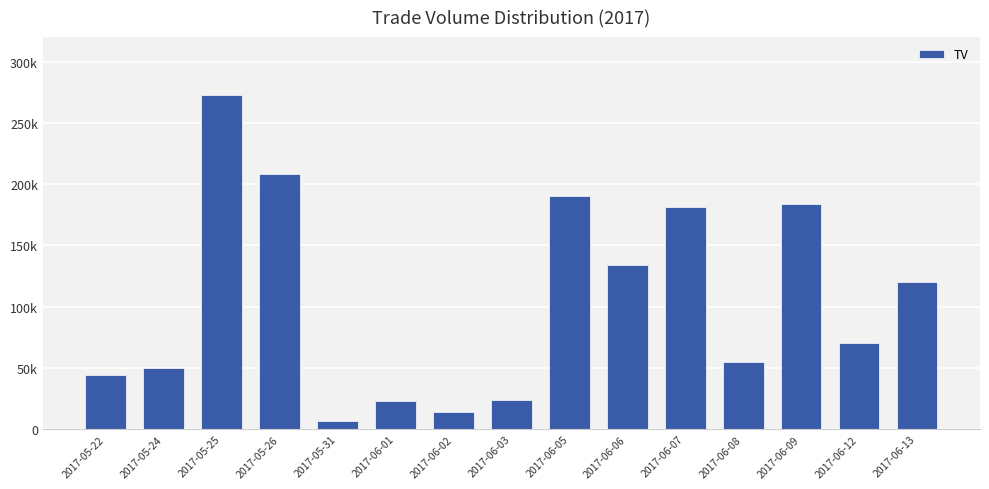

Does the chart contain any negative values?

No